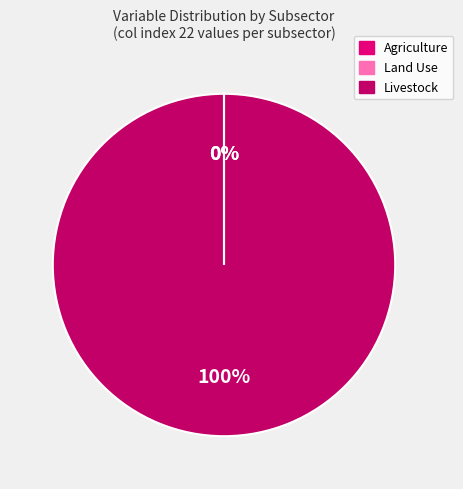

To the nearest percent, what is the average slice percentage?

33%